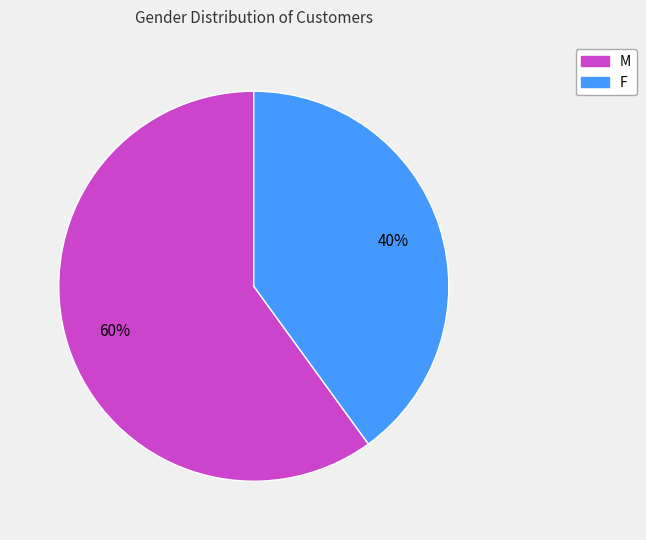

What is the ratio of the value at F to the value at M?

0.7